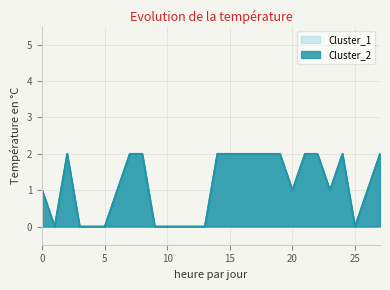

Which series has the largest total across all categories?

Cluster_1